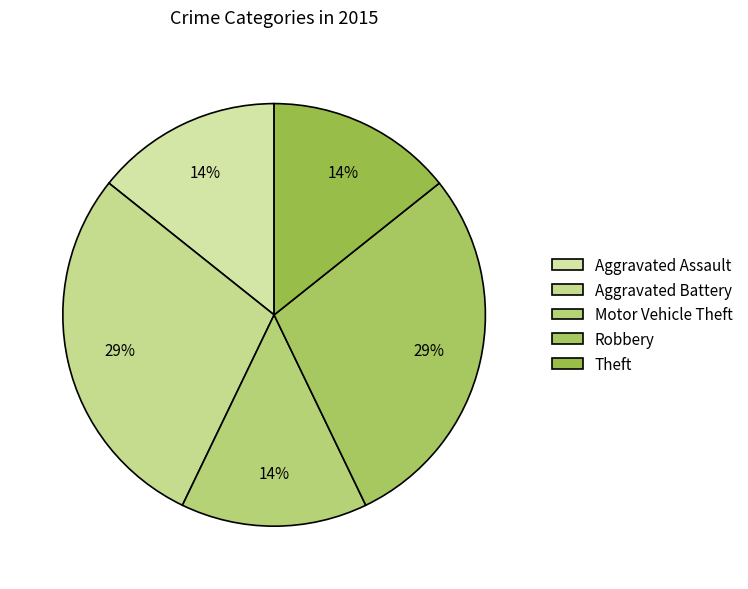

To the nearest percent, what percentage of the pie is Theft?

14%